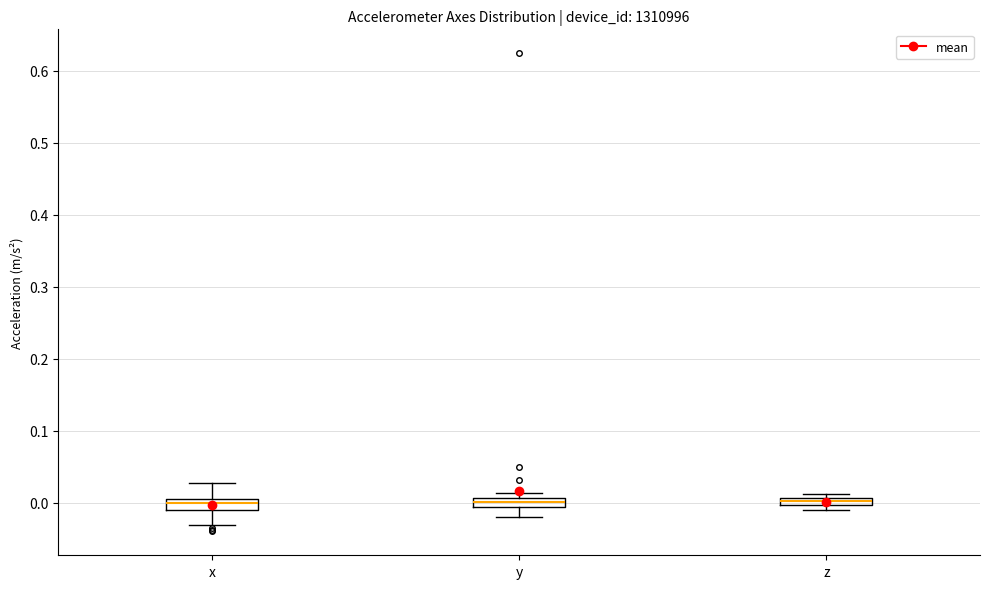

Where is the lower edge of the box for x on the y-axis? The values are not printed on the chart, so give them approximately, as read against the axis.

-0.01